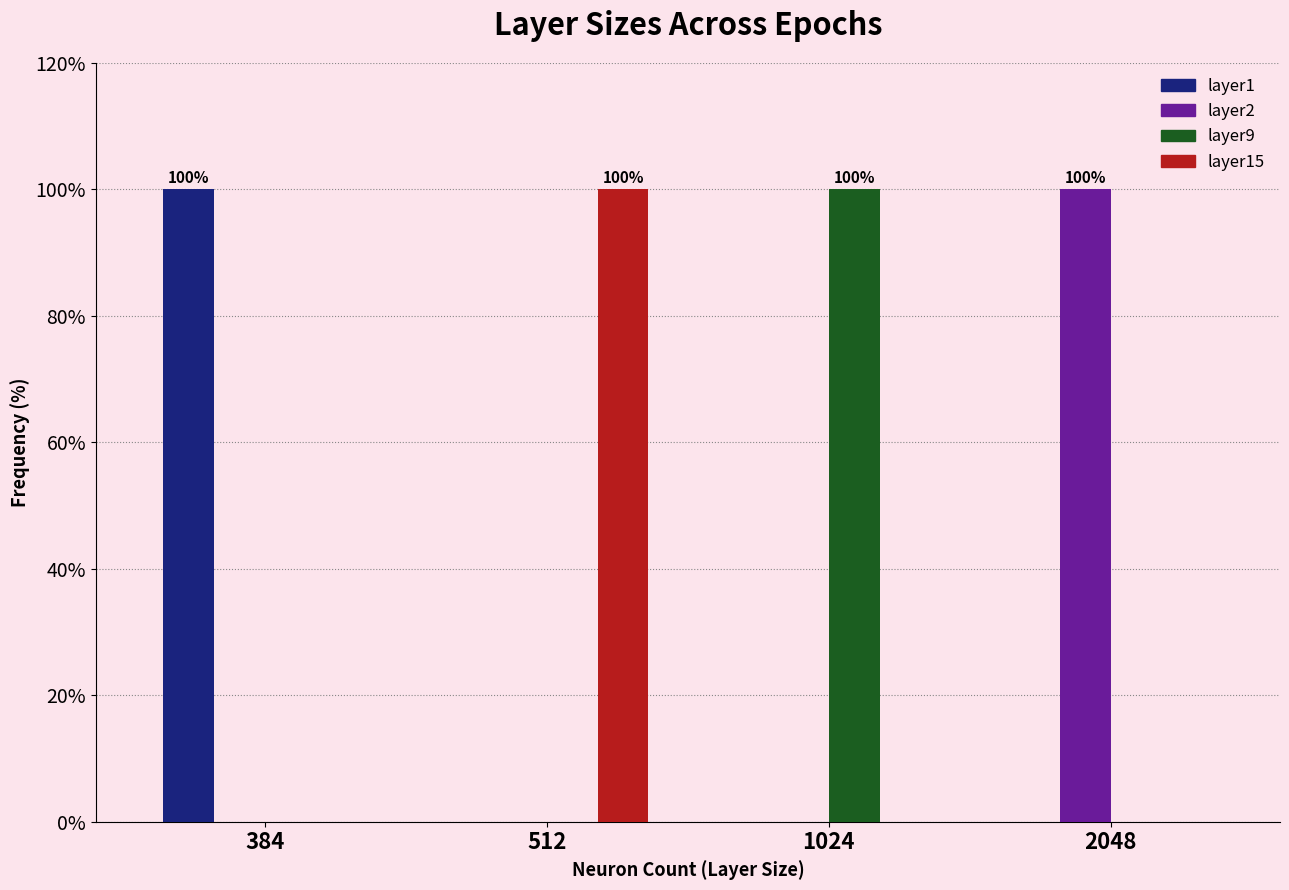

Reading right to left, transcribe all the data shown in this chart.

layer1: 2048=0	1024=0	512=0	384=100
layer2: 2048=100	1024=0	512=0	384=0
layer9: 2048=0	1024=100	512=0	384=0
layer15: 2048=0	1024=0	512=100	384=0